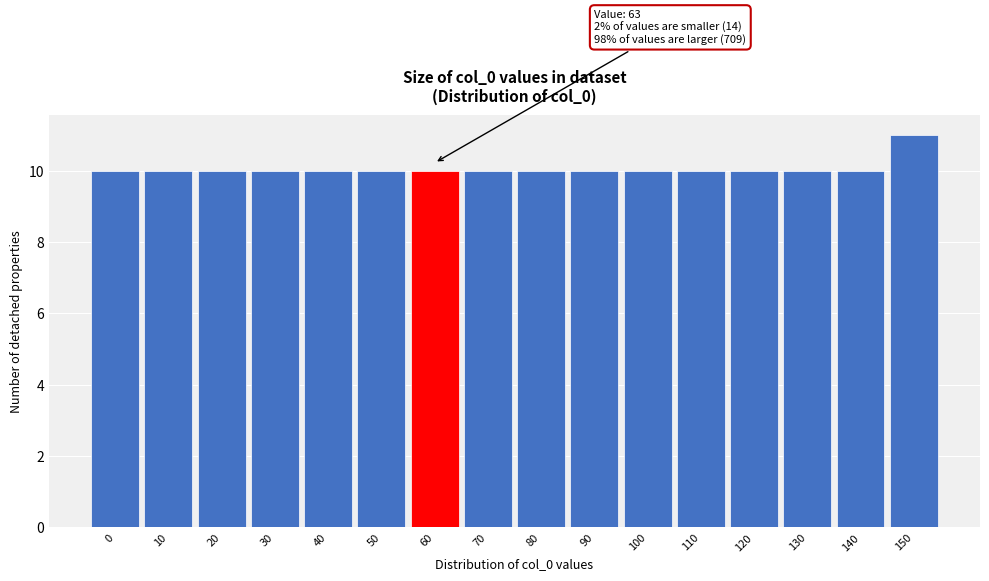

Reading right to left, what are all the values shown in this chart?

150=11	140=10	130=10	120=10	110=10	100=10	90=10	80=10	70=10	60=10	50=10	40=10	30=10	20=10	10=10	0=10